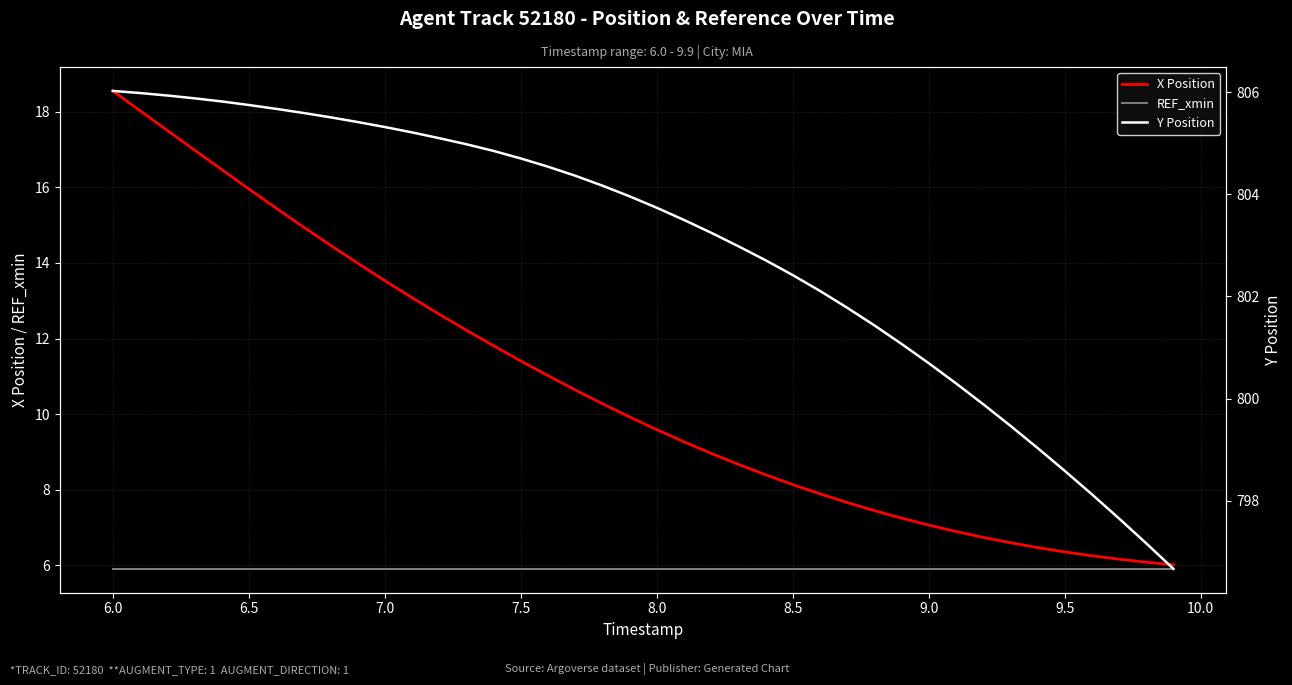

What are all the series names shown in the legend?

X Position, REF_xmin, Y Position